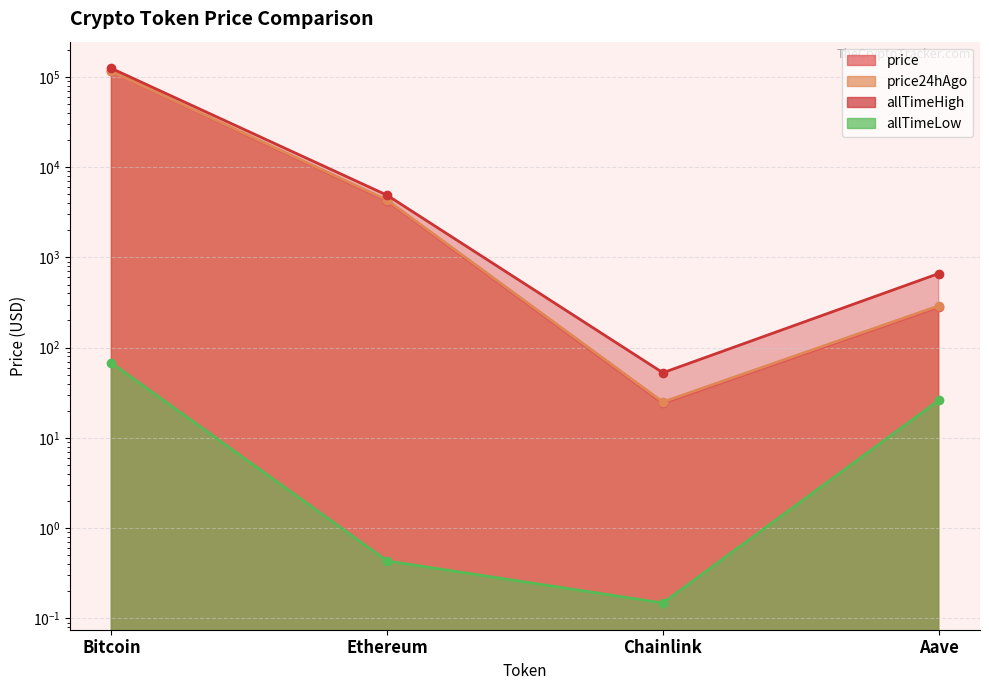

What are all the series names shown in the legend?

price, price24hAgo, allTimeHigh, allTimeLow